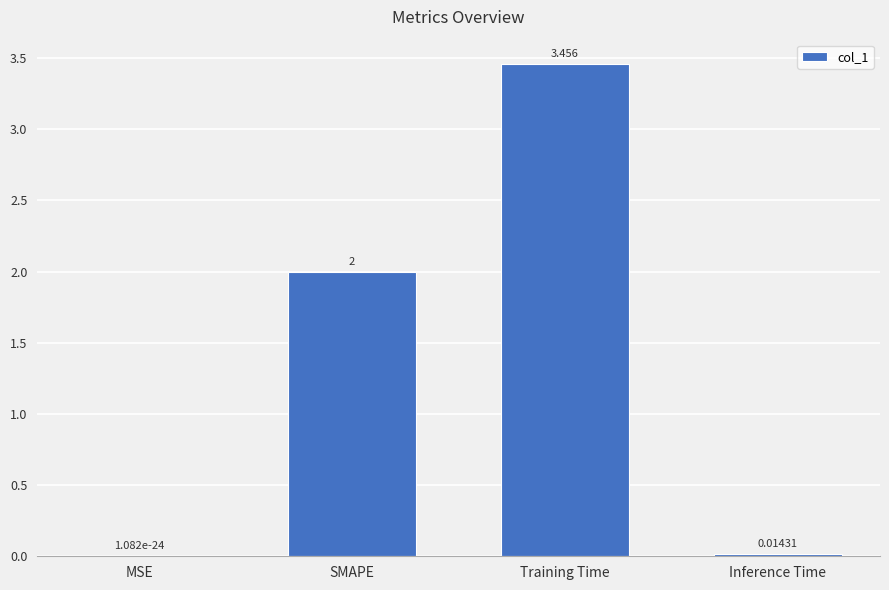

Between MSE and SMAPE, which is larger?

SMAPE